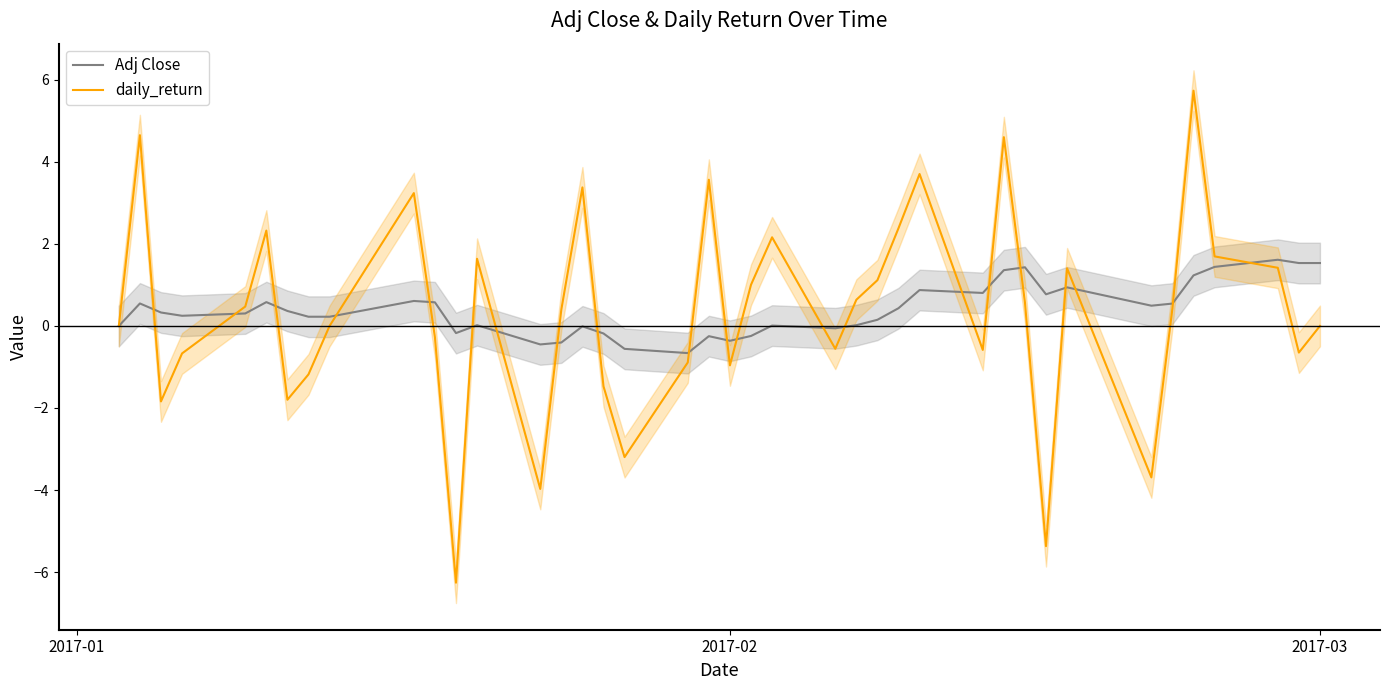

Reading left to right, transcribe all the data shown in this chart.

Adj Close: 0.0	0.5	0.3	0.2	0.3	0.6	0.4	0.2	0.2	0.6	0.6	-0.2	0.0	-0.5	-0.4	-0.0	-0.2	-0.6	-0.7	-0.2	-0.4	-0.2	0.0	-0.1	0.0	0.2	0.4	0.9	0.8	1.4	1.4	0.8	0.9	0.5	0.5	1.2	1.4	1.6	1.5	1.5
daily_return: 0.0	4.7	-1.8	-0.7	0.5	2.3	-1.8	-1.2	0.0	3.2	-0.3	-6.3	1.6	-4.0	0.4	3.4	-1.5	-3.2	-0.9	3.6	-1.0	1.0	2.2	-0.6	0.6	1.1	2.4	3.7	-0.6	4.6	0.6	-5.4	1.4	-3.7	0.4	5.7	1.7	1.4	-0.6	0.0